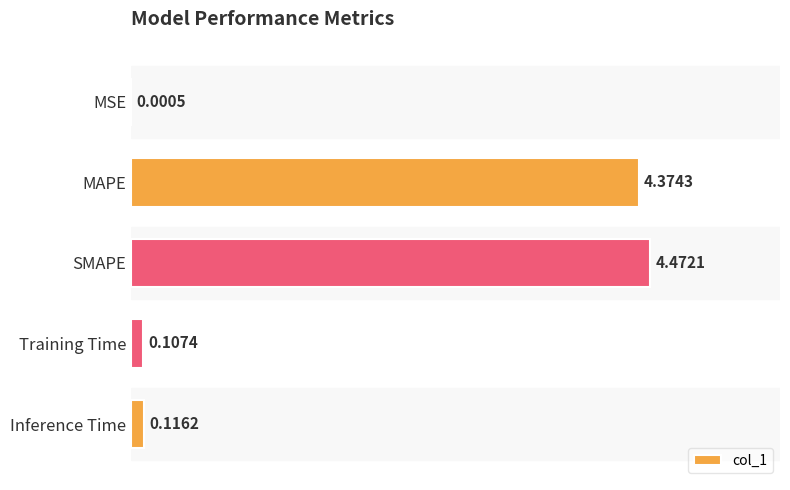

What is the sum of all values?

9.1